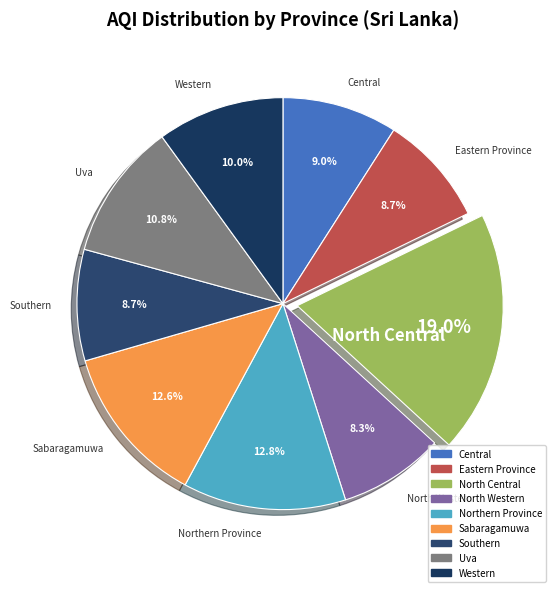

Is it true that Northern Province is 26% of the pie?

False